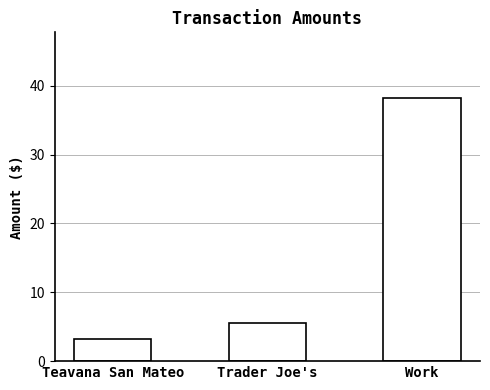

What is the maximum value shown in the chart?

38.2